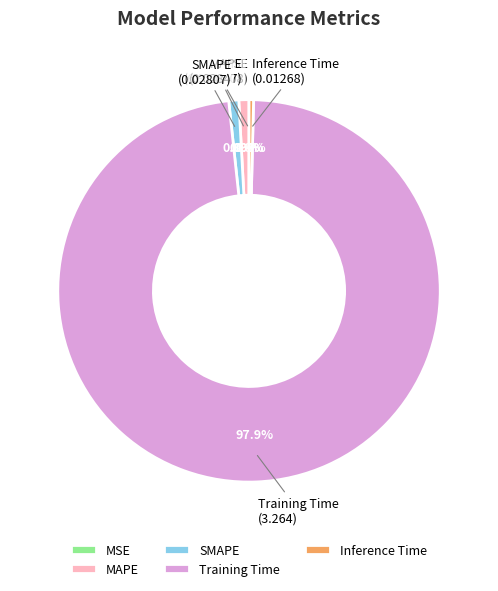

Do MAPE and Training Time together represent more than half of the pie?

Yes